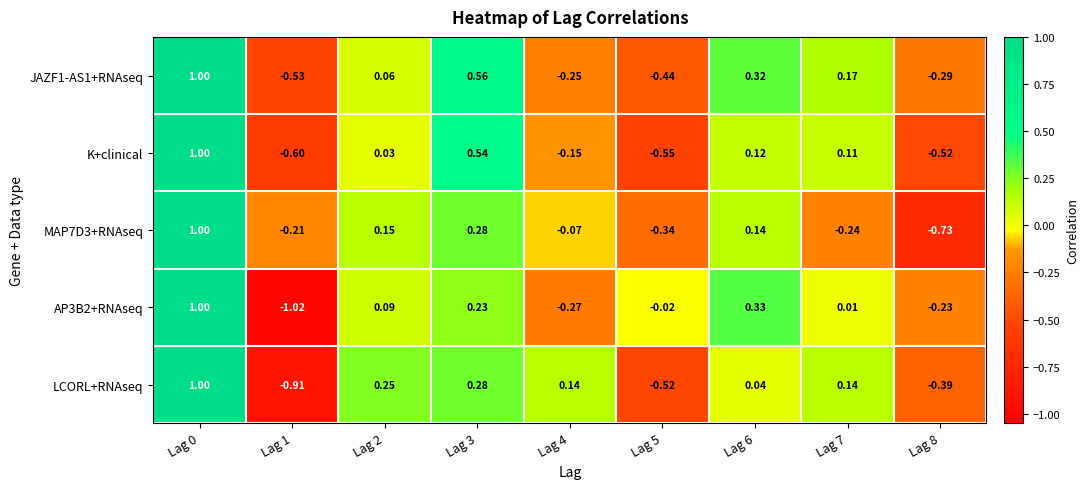

Is the value of JAZF1-AS1+RNAseq at Lag 7 greater than the value of LCORL+RNAseq at Lag 2?

No